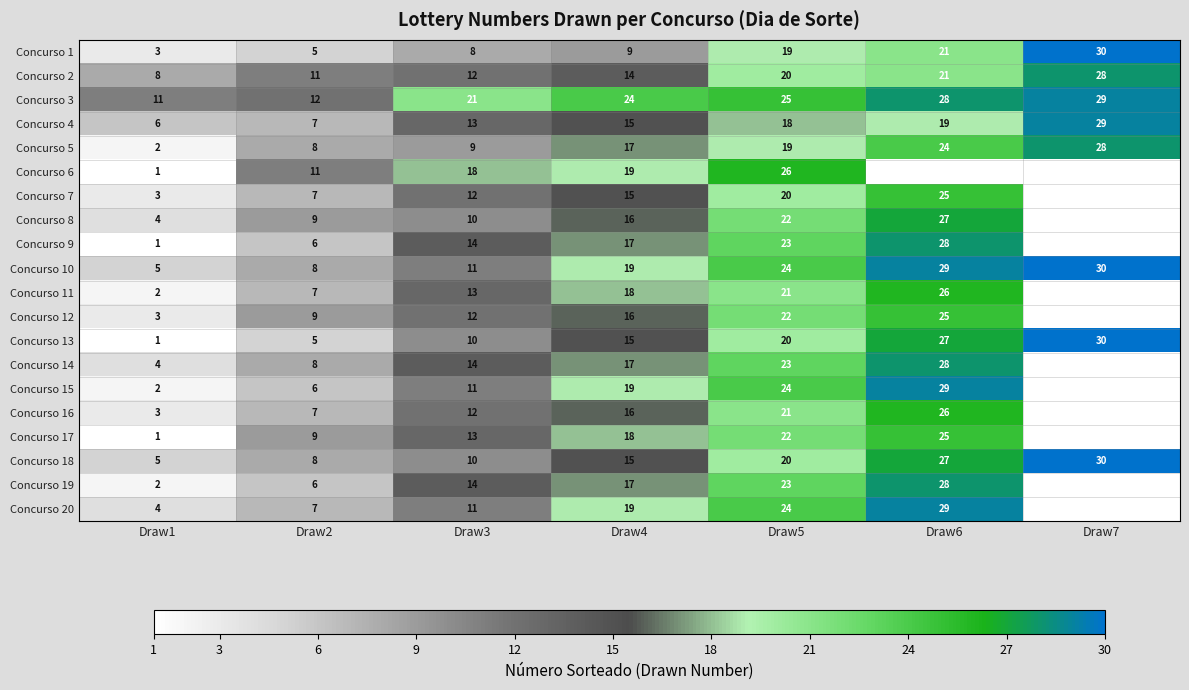

What is the difference between the maximum and second lowest values in the Concurso 13 series?

25